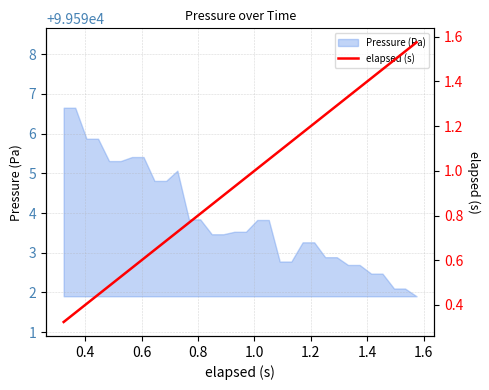

What is the minimum value for Pressure (Pa)?

99591.9